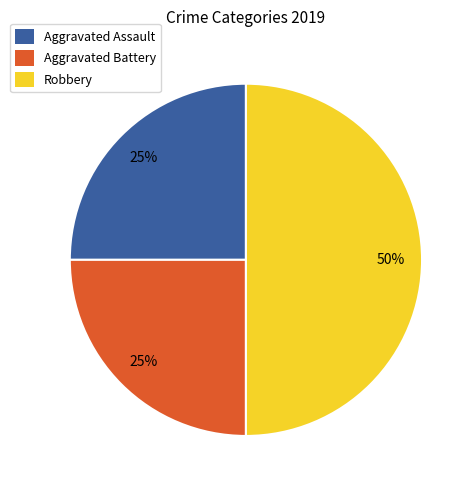

What is the largest slice in the pie chart?

Robbery